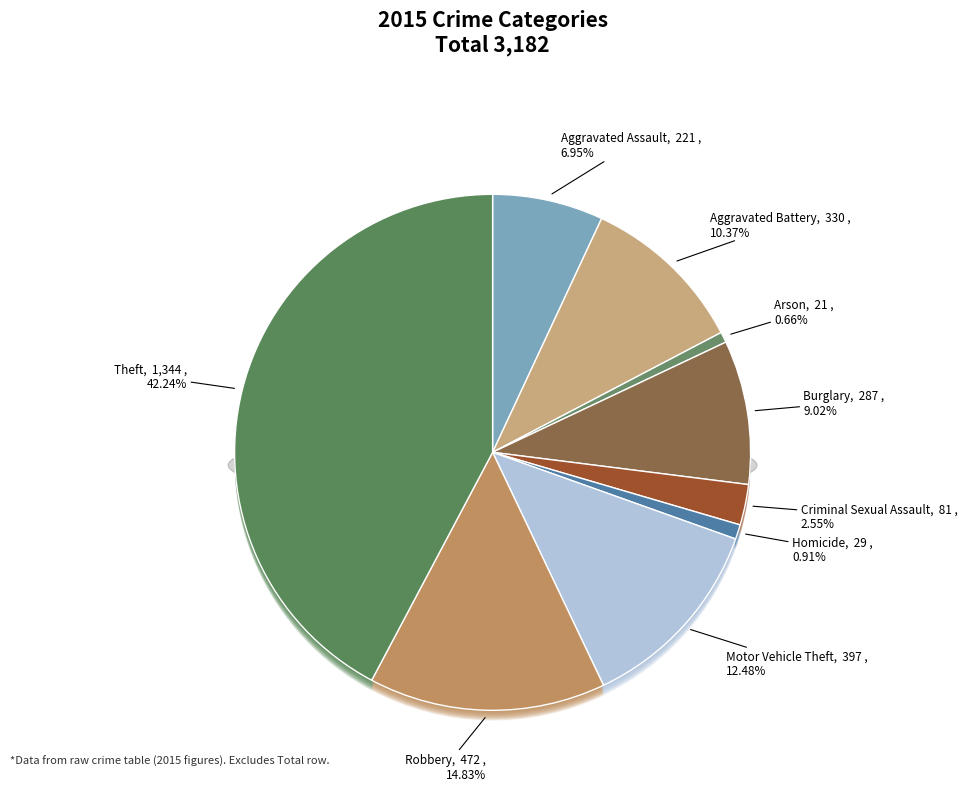

Between Criminal Sexual Assault and Arson, which is larger?

Criminal Sexual Assault